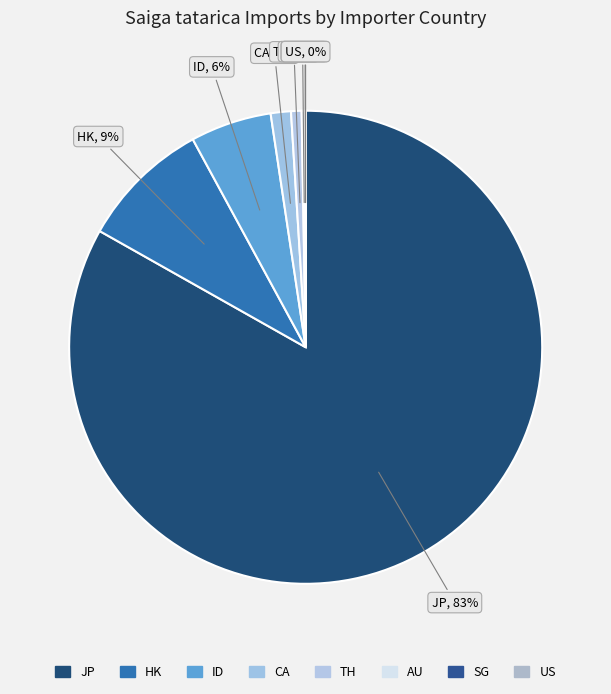

Which has a higher value, JP or TH?

JP